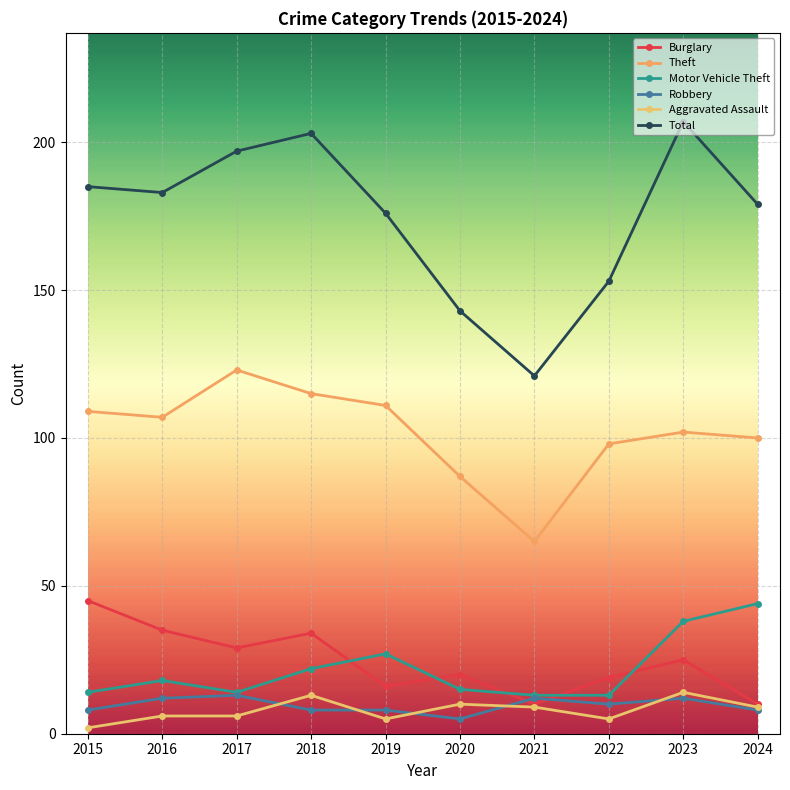

Which series changed the most between 2019 and 2020?

Total